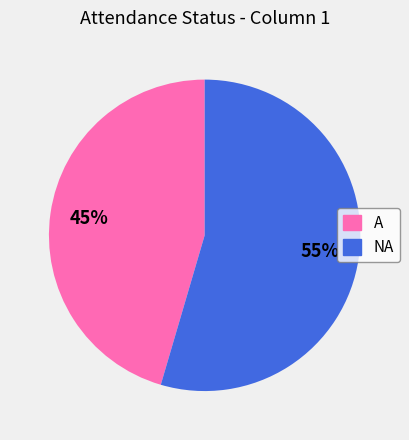

Rank the categories by value from lowest to highest.

A, NA